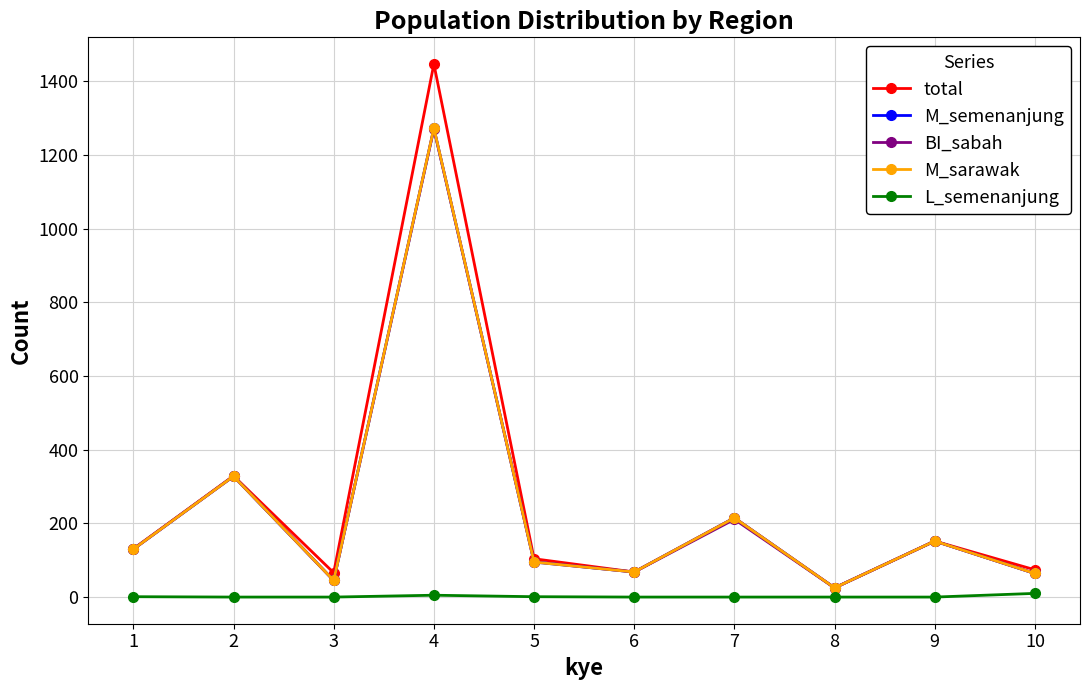

The value of M_sarawak at 7 is 215. True or false?

True